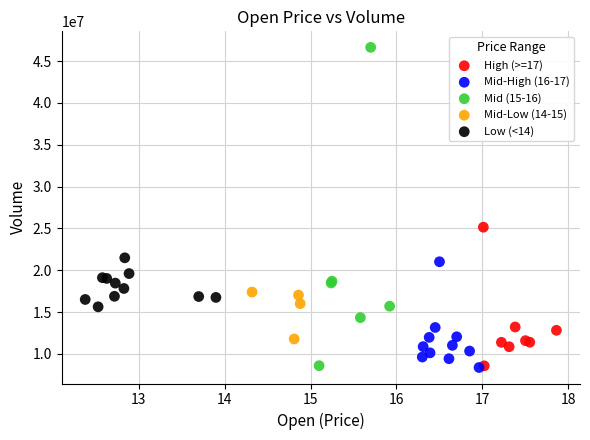

Which series has the largest Y range (max minus min)?

Mid (15-16)